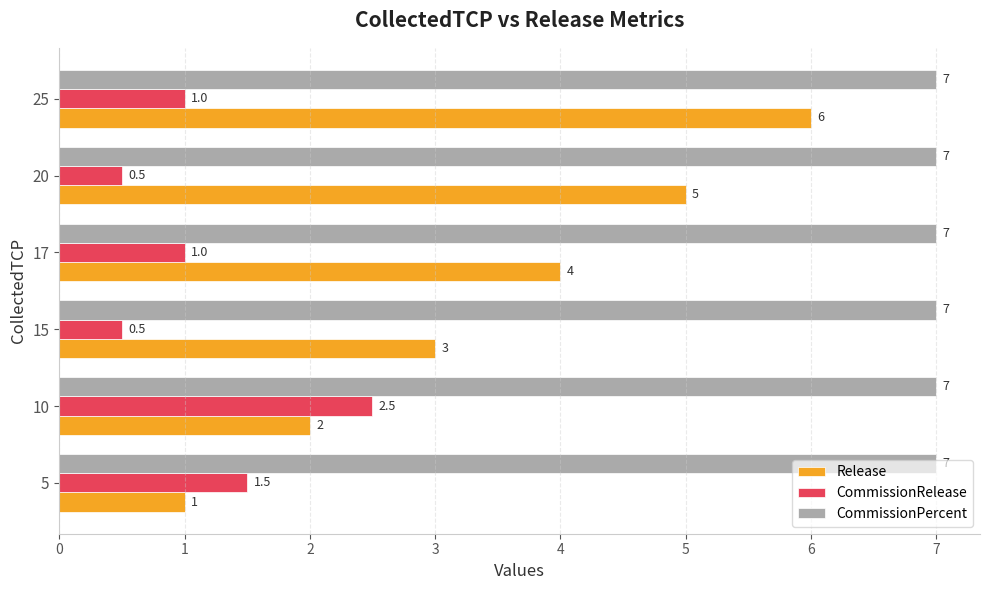

What is the difference between the highest and lowest values at 5?

6.0